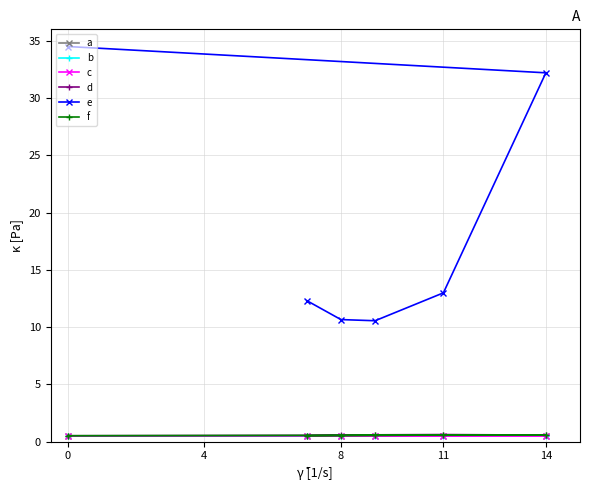

What is the spread (max minus min) of values at 11?

12.5